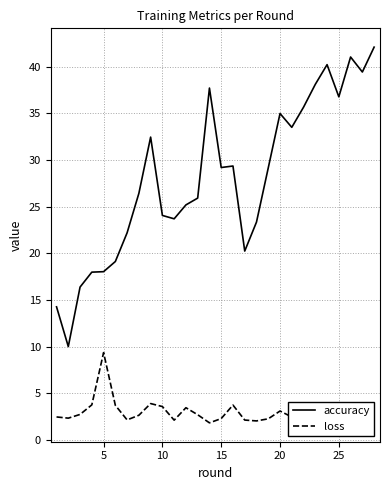

What are all the series names shown in the legend?

accuracy, loss